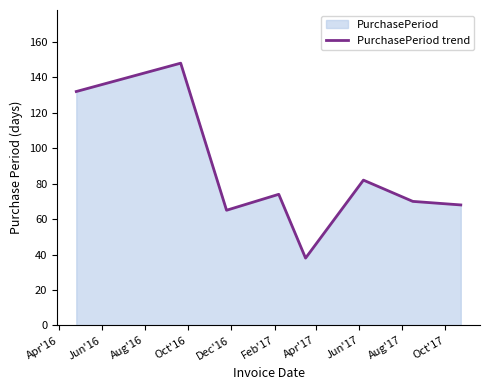

How many points are higher than both their immediate neighbors (excluding endpoints)?

3